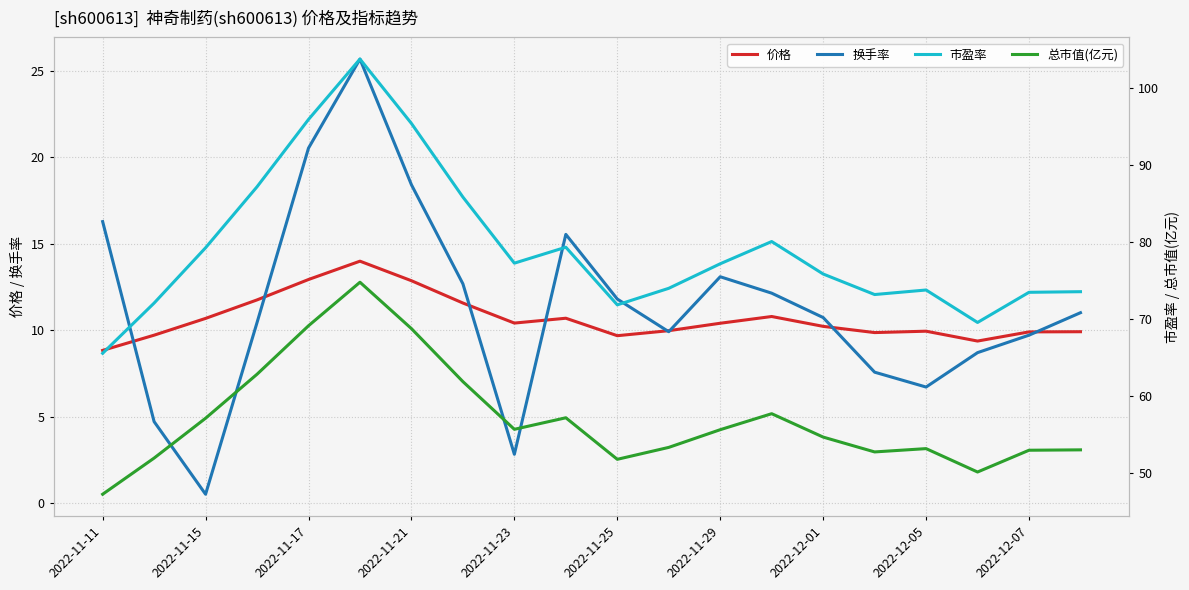

Is it true that 总市值(亿元) equals 53.3 at 11?

True